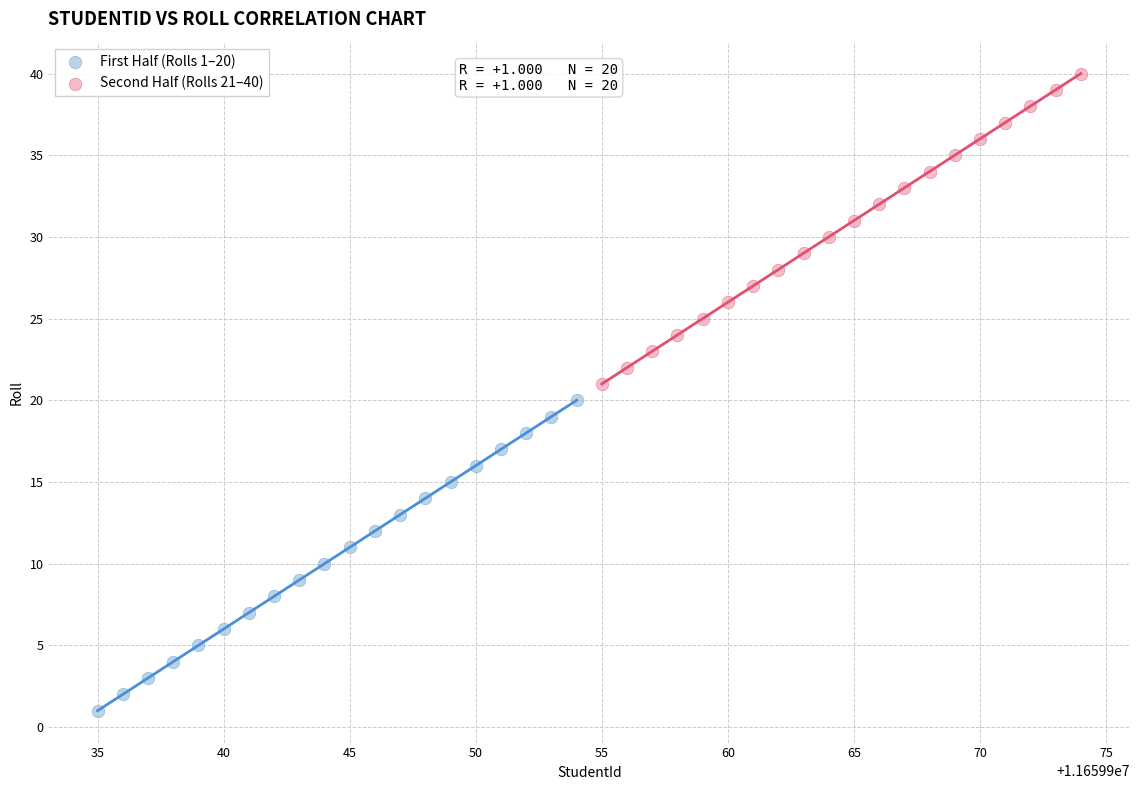

Which series contains the highest Y value?

Second Half (Rolls 21–40)